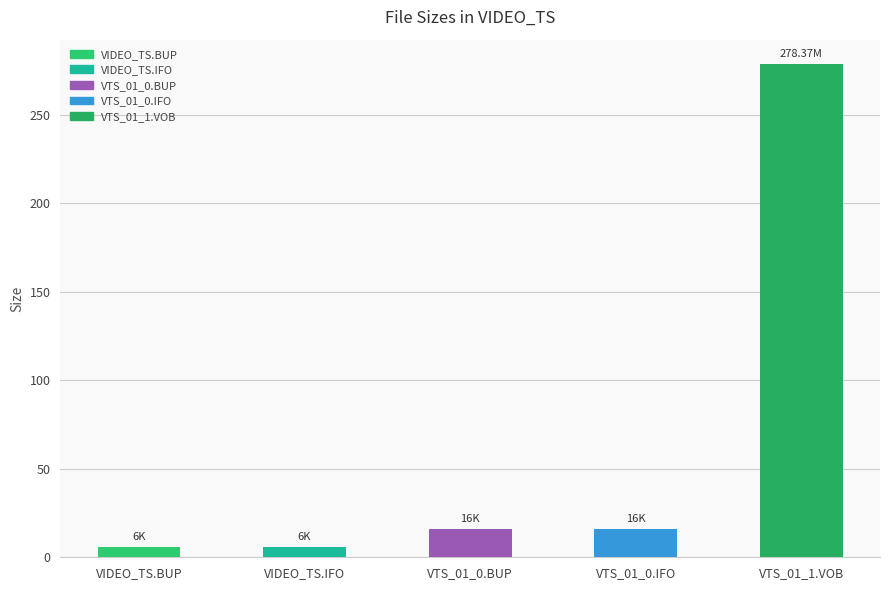

How many categories are shown in the chart?

5